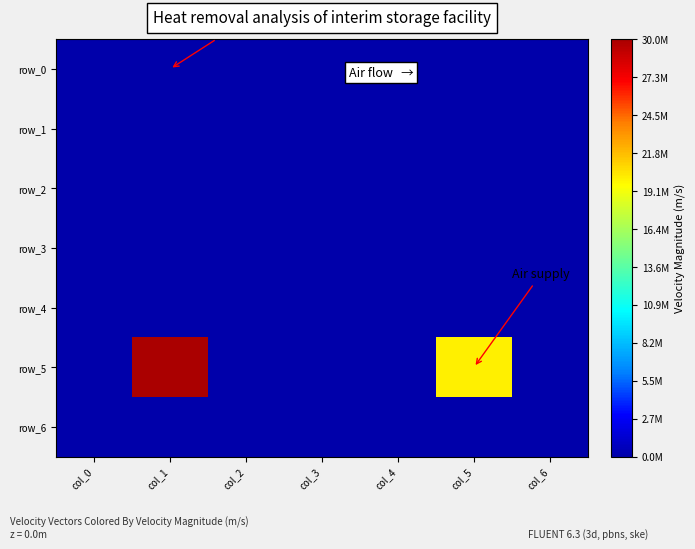

Reading left to right, list all the values displayed in this chart.

row_0: 0	0	0	0	0	0	0
row_1: 0	0	0	0	0	0	0
row_2: 0	0	0	0	0	0	0
row_3: 0	0	0	0	0	0	0
row_4: 0	0	0	0	0	0	0
row_5: 0	30000000	0	0	0	20000000	0
row_6: 0	0	0	0	0	0	0